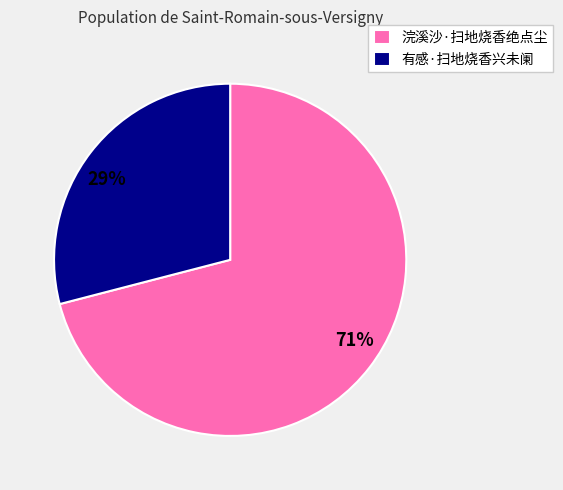

True or false: 有感·扫地烧香兴未阑 accounts for 29% of the total.

True